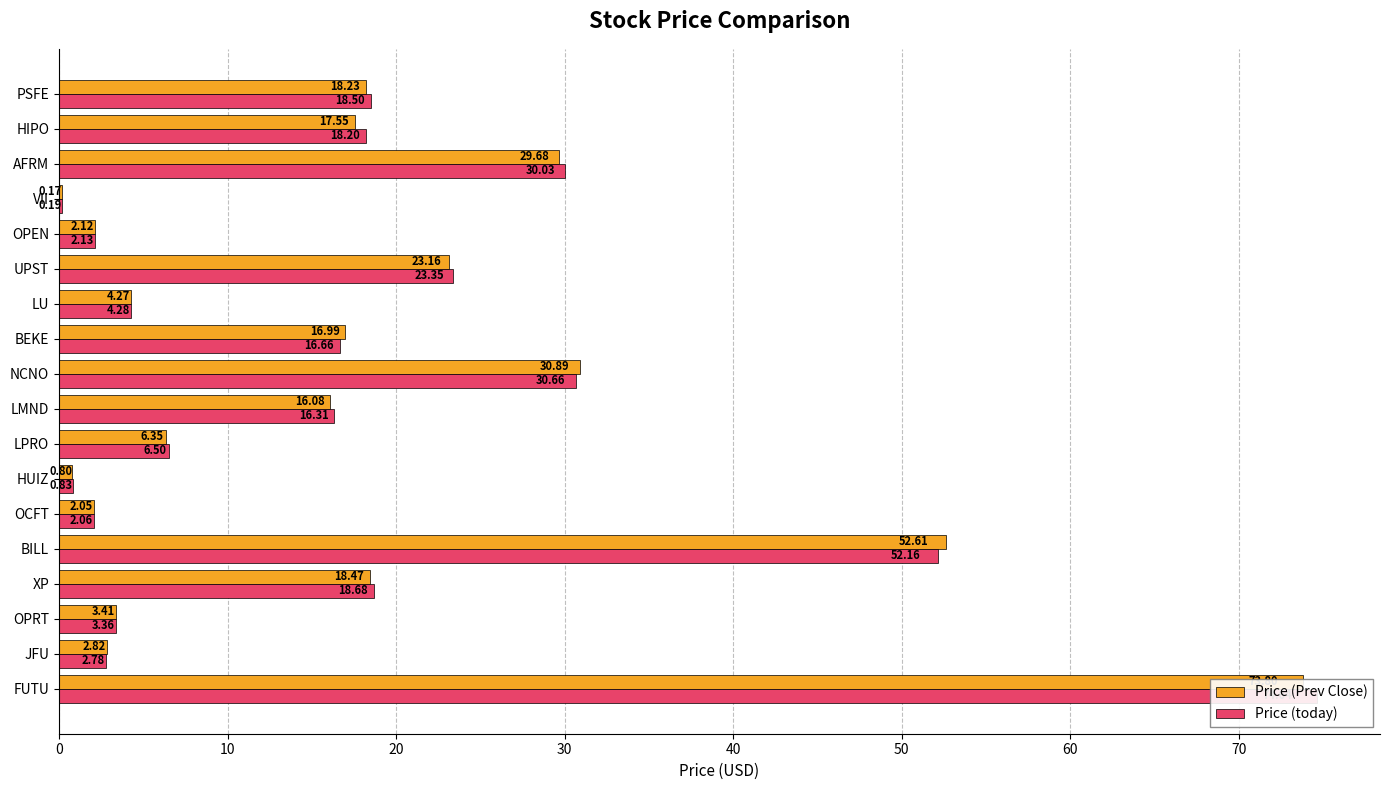

True or false: Price (Prev Close) has a value of 29.7 at AFRM.

True